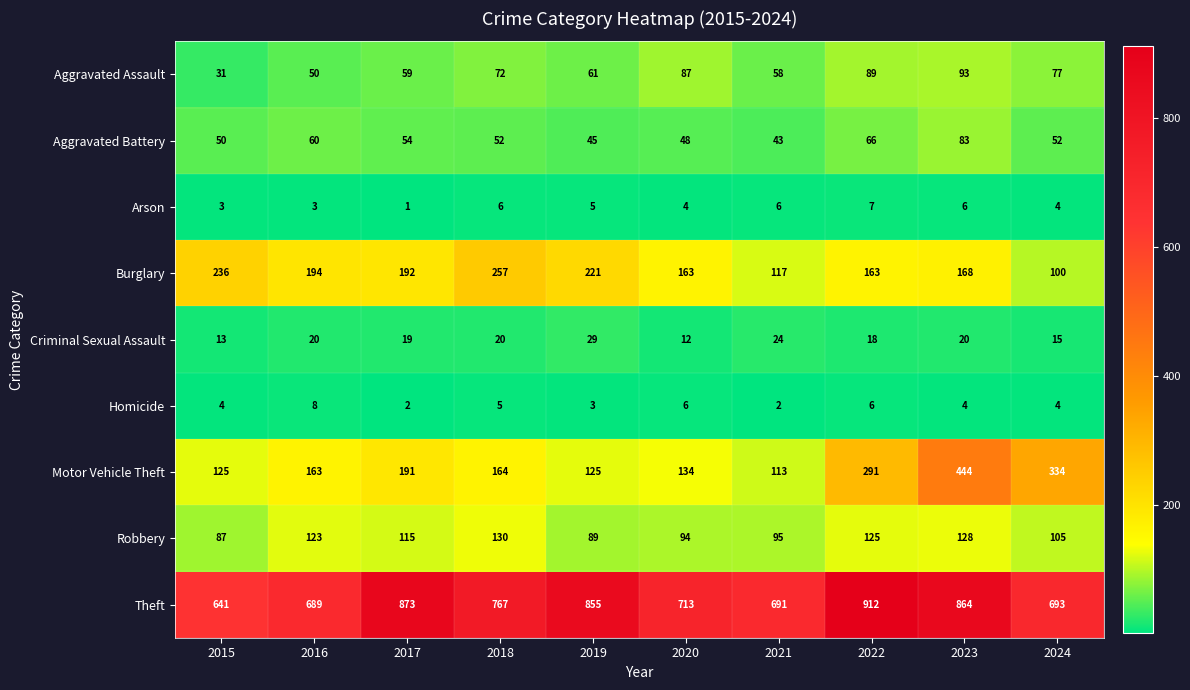

At which category is the sum across all series the highest?

2023